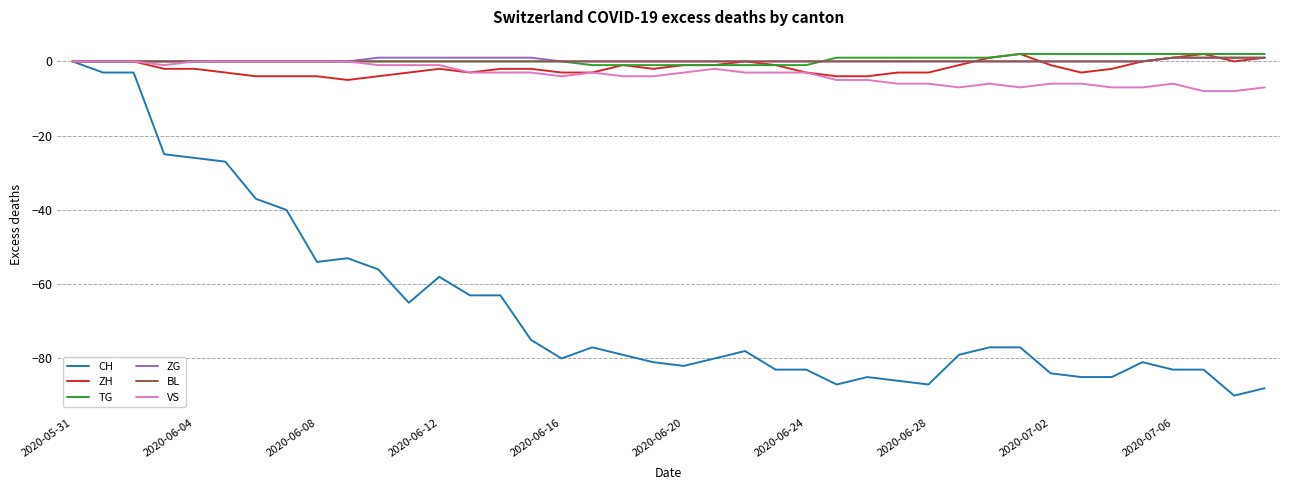

Which series has the widest spread of values?

CH